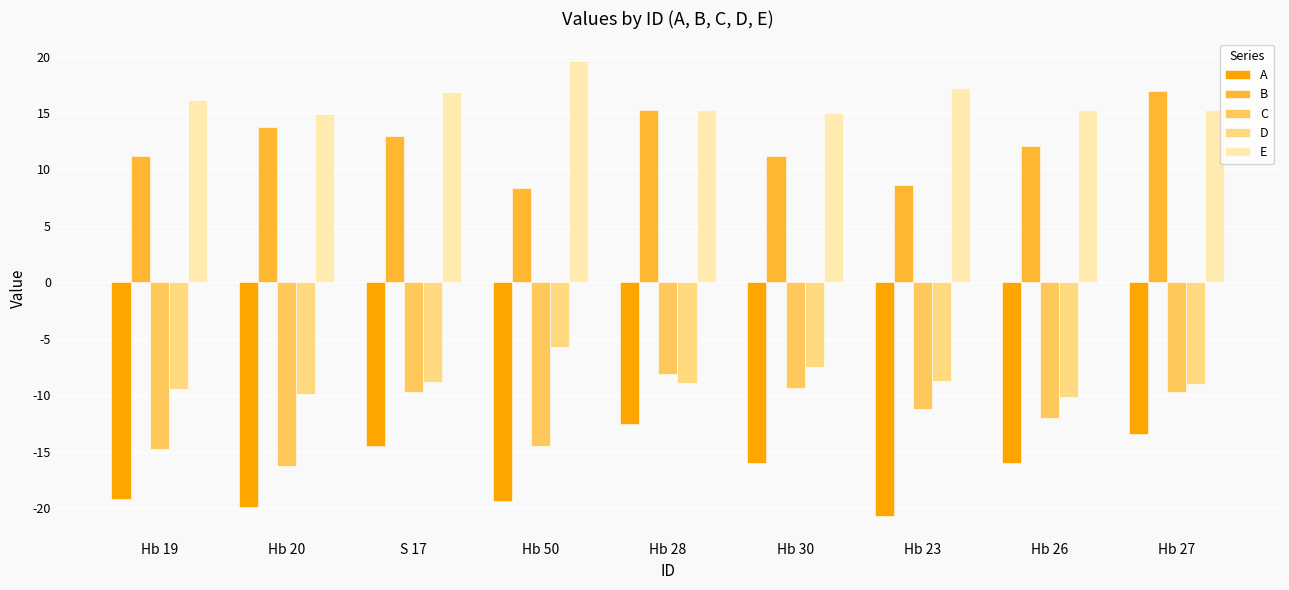

What is the difference between the E values at Hb 50 and Hb 19?

3.4